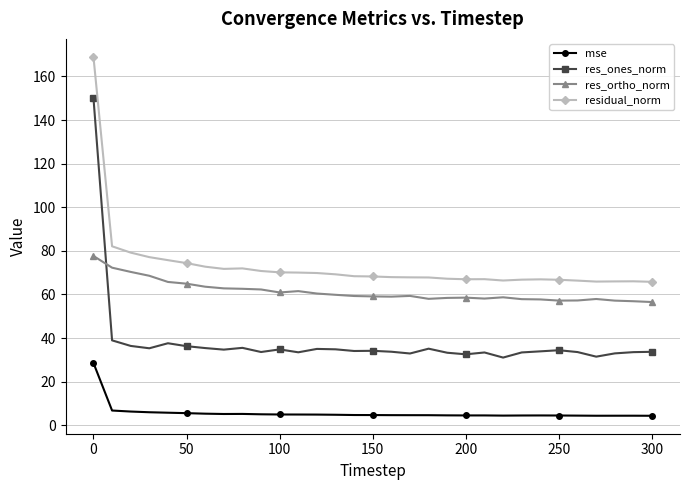

True or false: res_ortho_norm and residual_norm intersect in this chart.

False